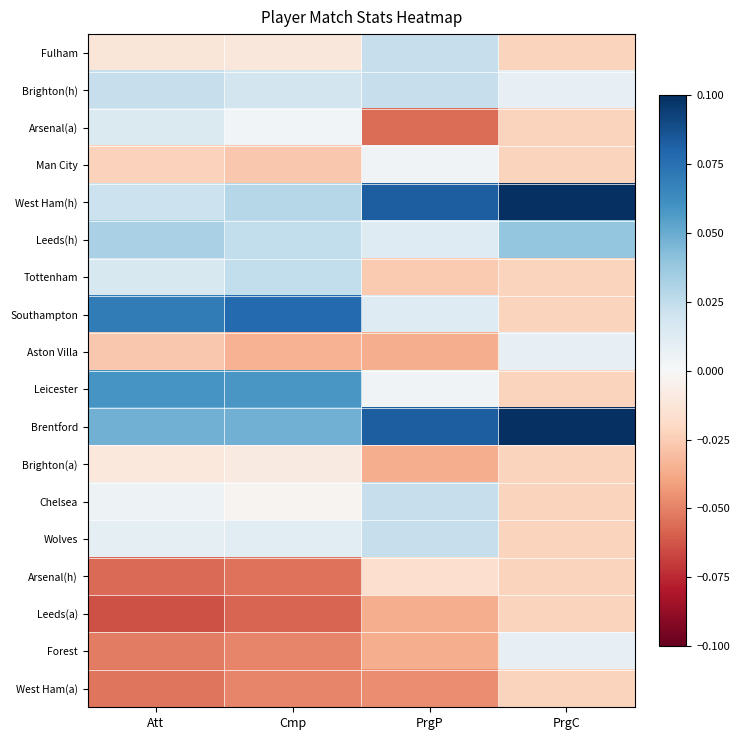

Which category has the lowest value across all series?

Att